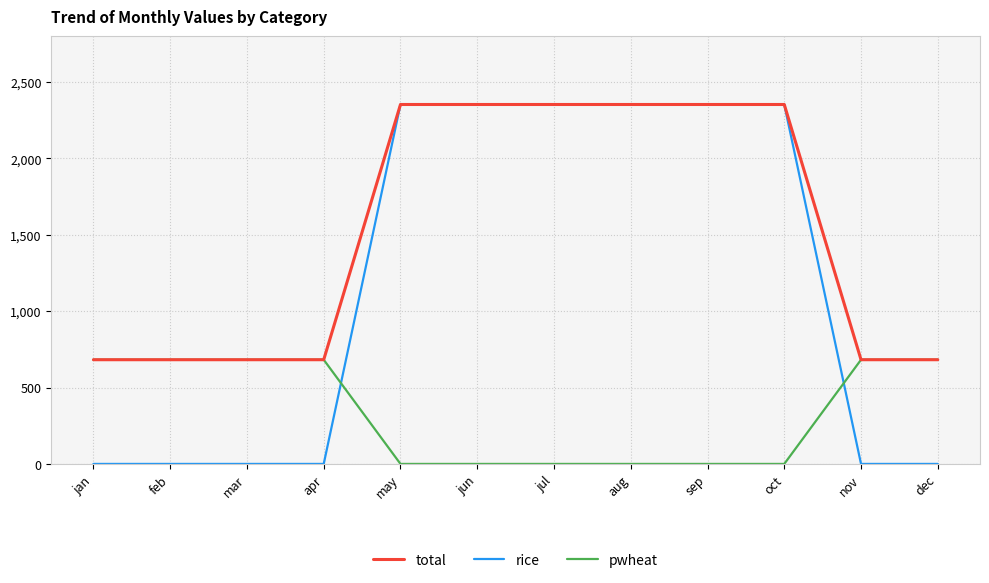

What is the difference between the maximum and minimum values in the rice series?

2352.0